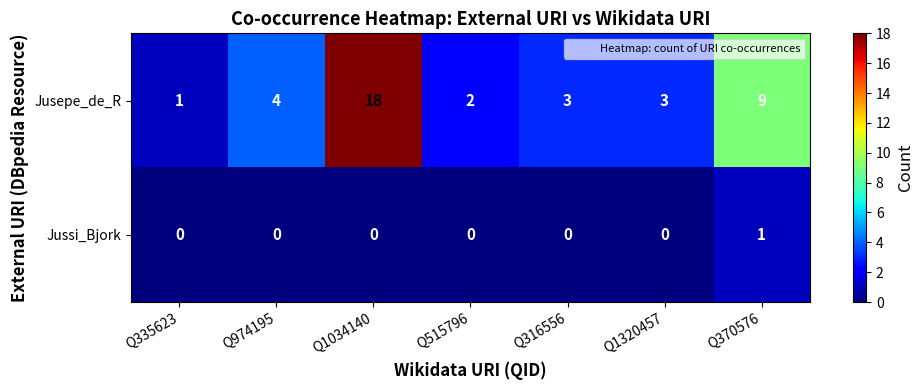

Reading right to left, transcribe all the data shown in this chart.

Jusepe_de_R: 9	3	3	2	18	4	1
Jussi_Bjork: 1	0	0	0	0	0	0